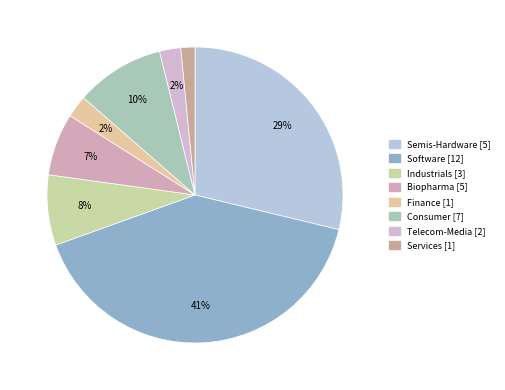

Is the sum of Finance and Services greater than half?

No